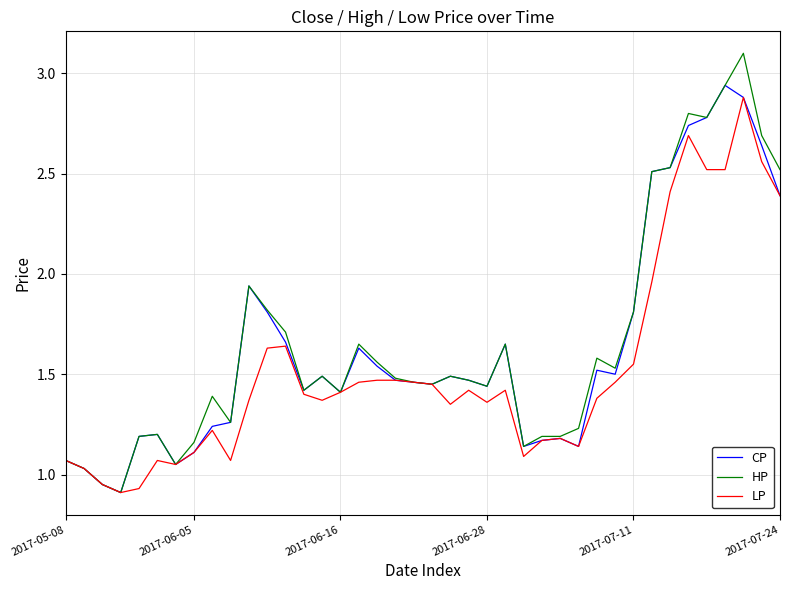

Is this an area chart (filled region under the line)?

No